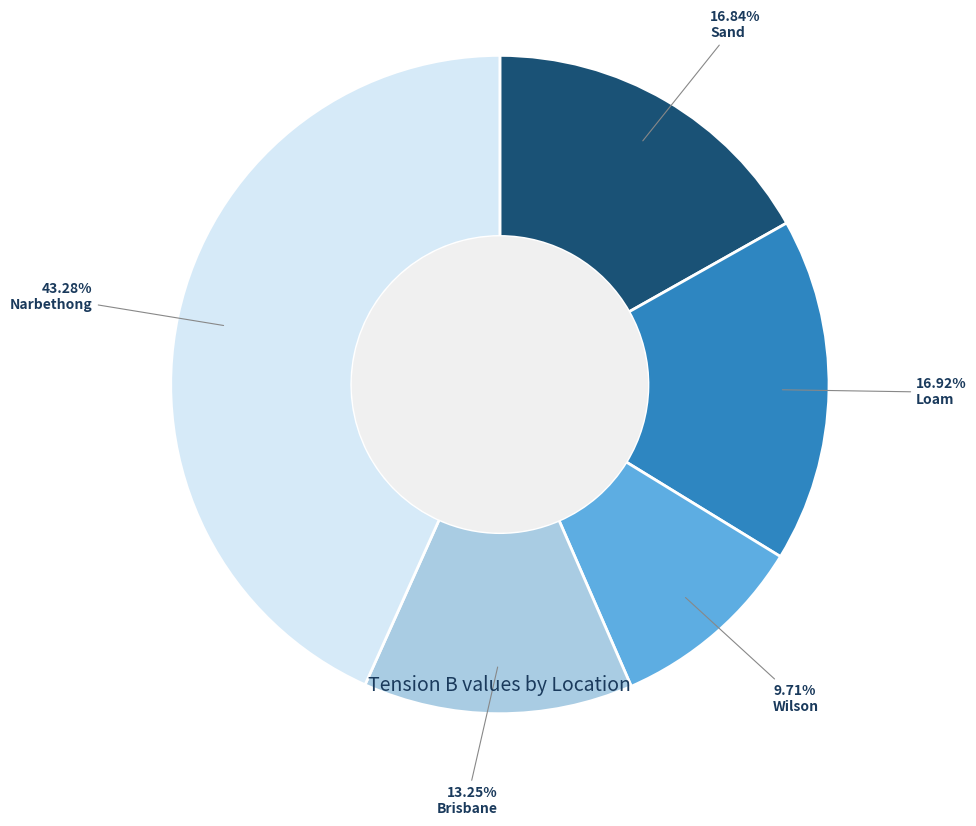

To the nearest percent, what percentage of the pie is Wilson?

10%